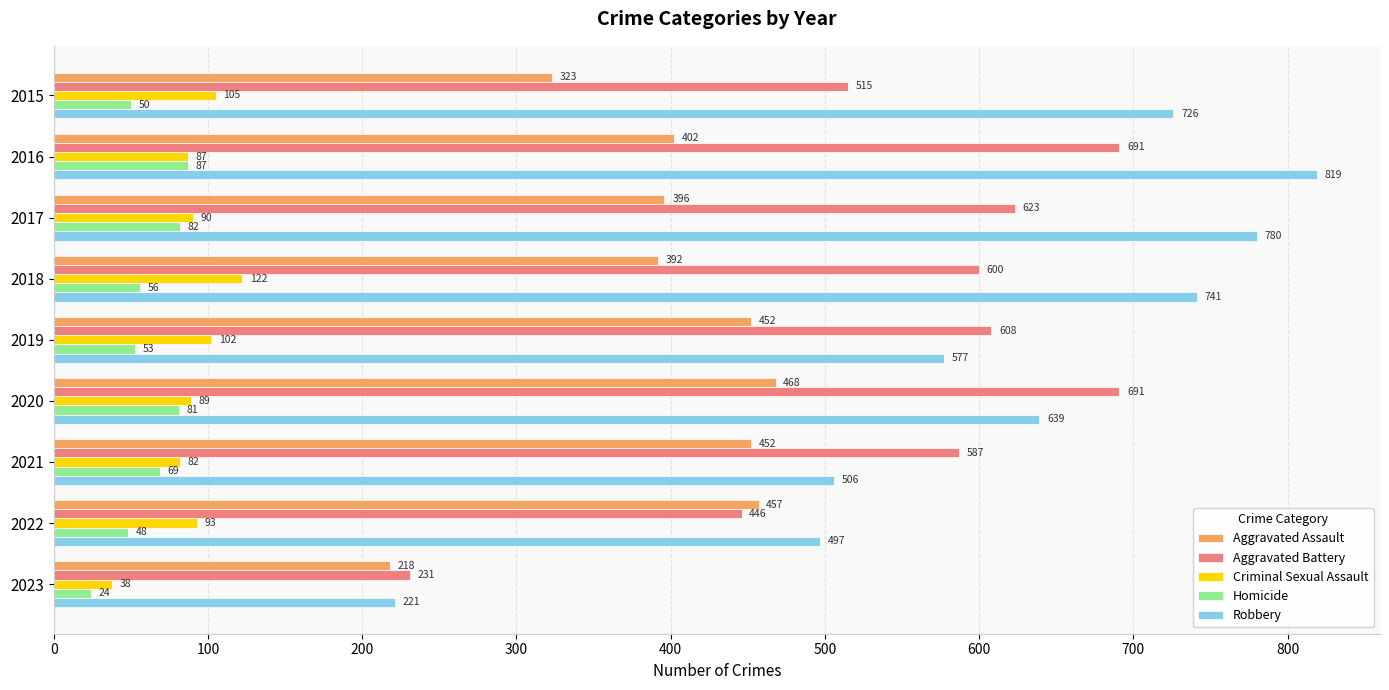

Is it true that Criminal Sexual Assault equals 102 at 2019?

True